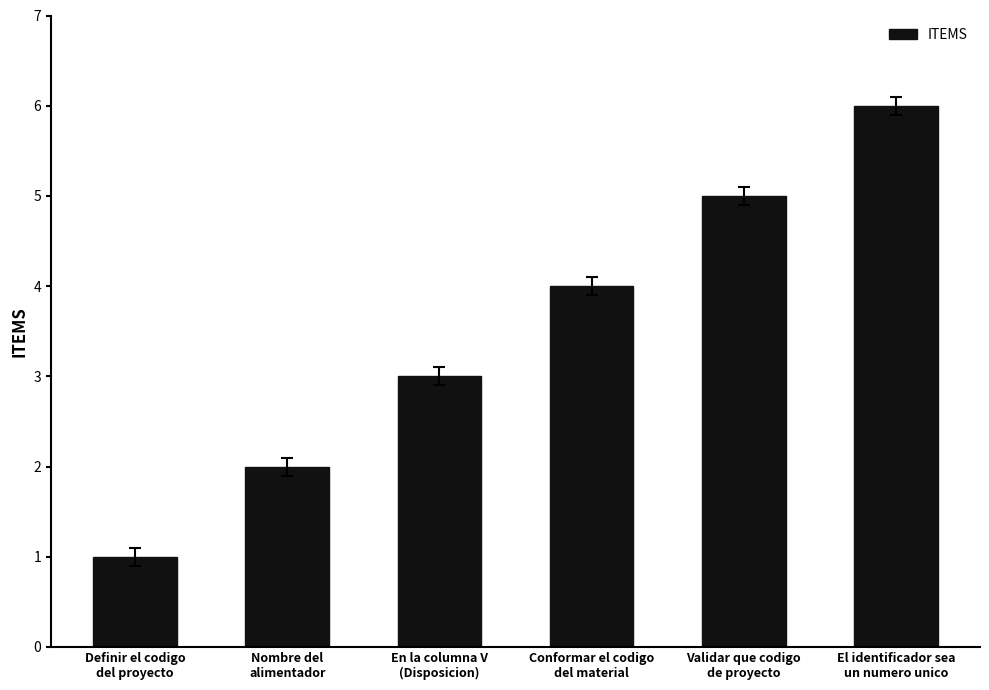

Is it true that the value at Definir el codigo
del proyecto is 1?

True